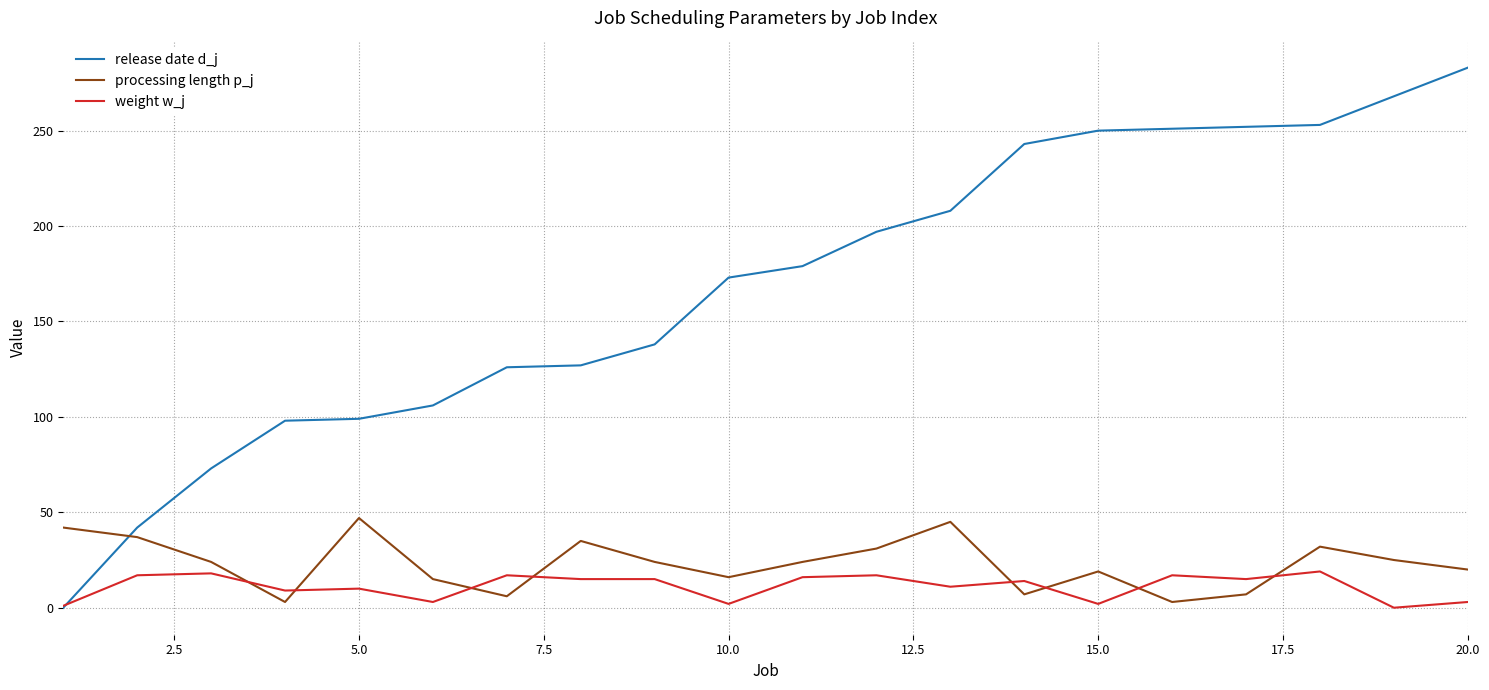

Which series has the largest total across all categories?

release date d_j